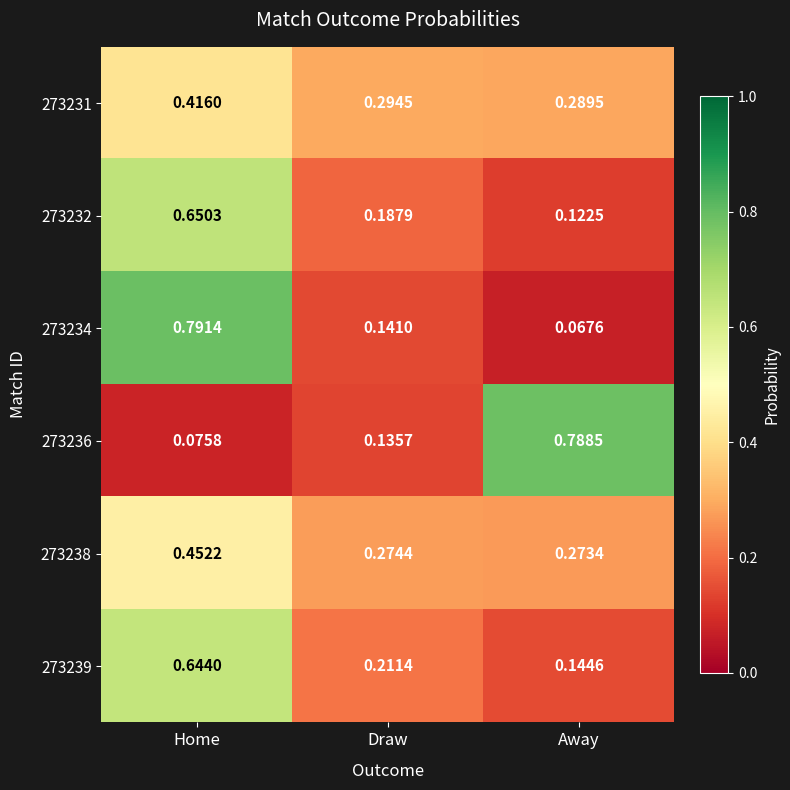

What is the total value across all series at Away?

1.7